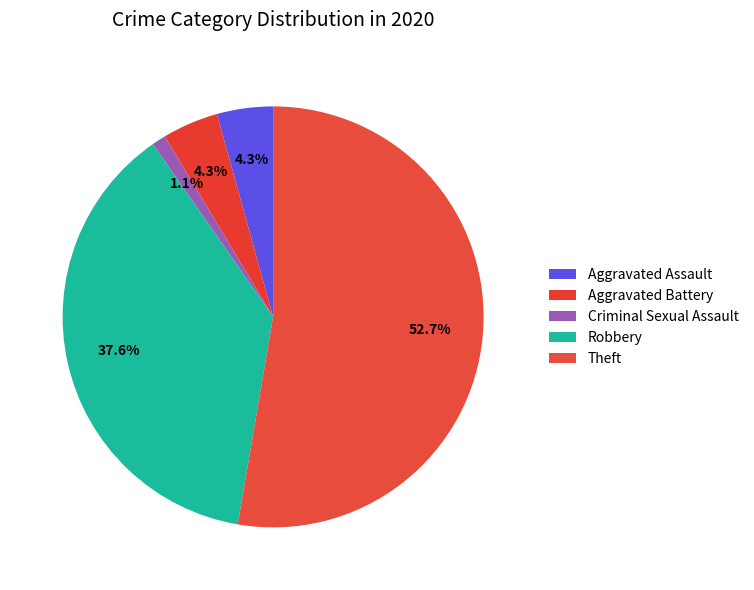

Count the number of slices in the pie.

5